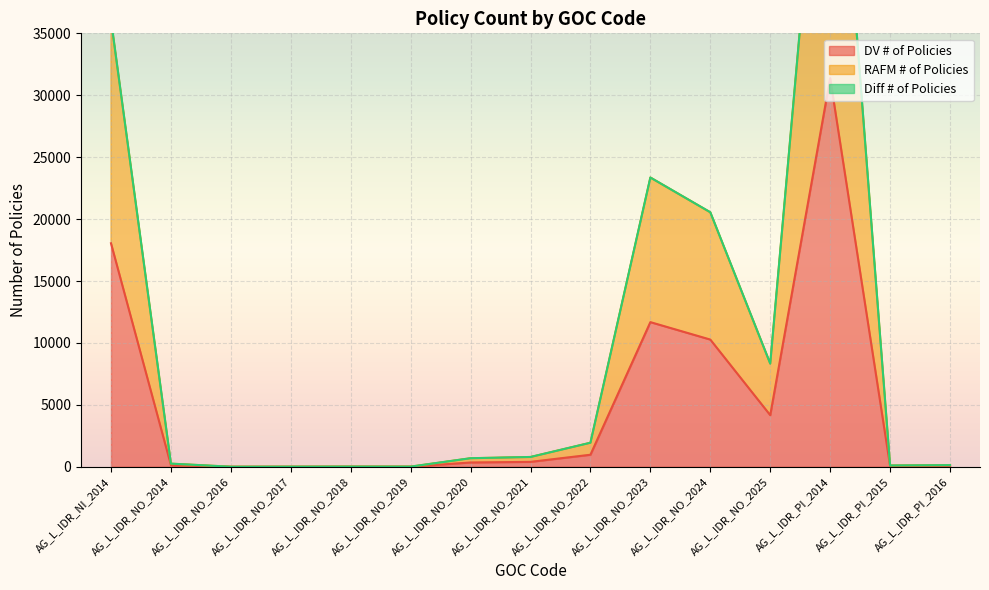

The DV # of Policies series shows 51 at AG_L_IDR_PI_2015. True or false?

True